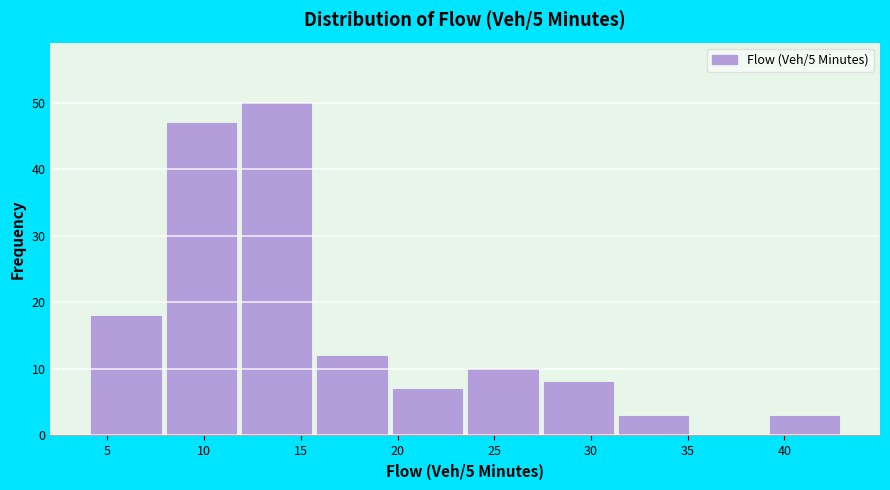

How tall is the bar that spans 27.4 to 31.3 on the x-axis? Neither the bar edges nor the heights are printed on the chart, so give them approximately, as read against the axes.

8